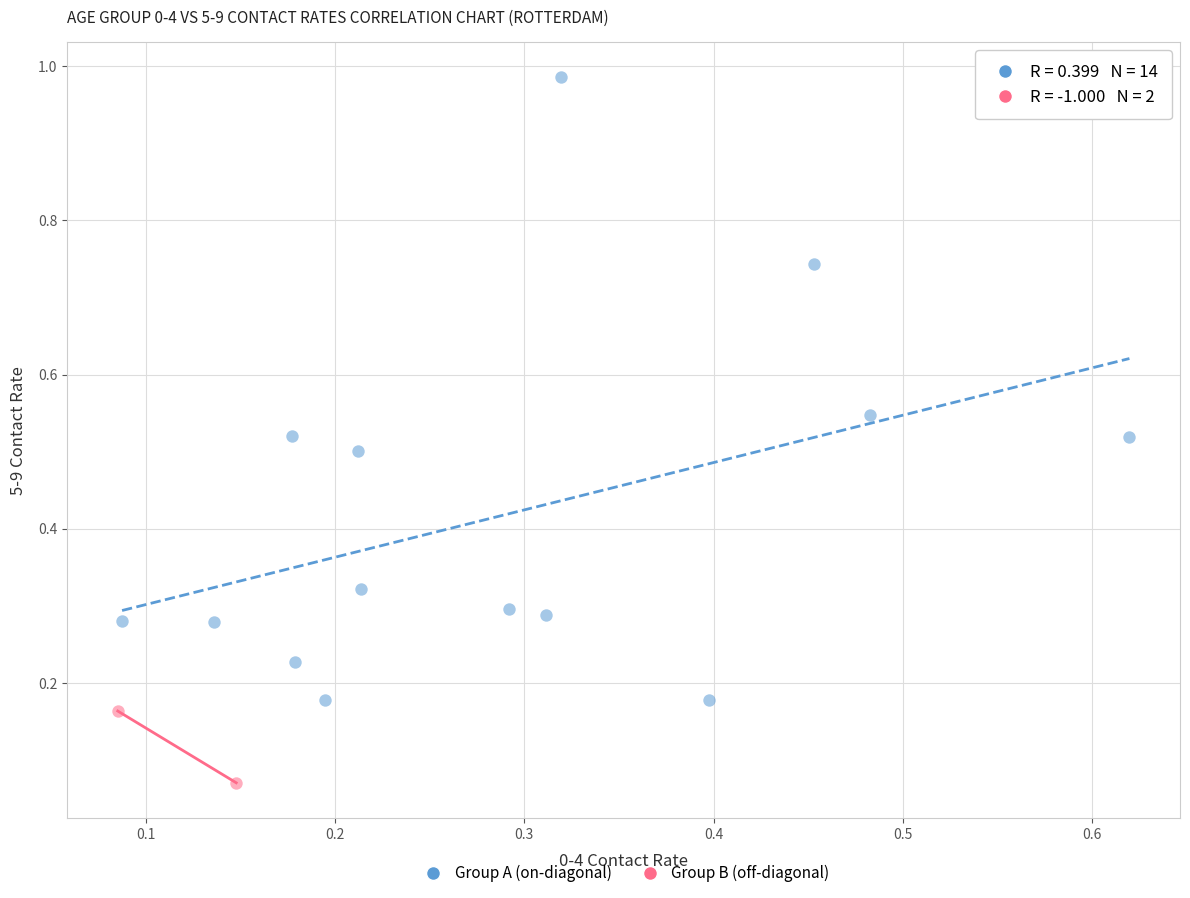

Which series contains the lowest Y value?

Group B (off-diagonal)